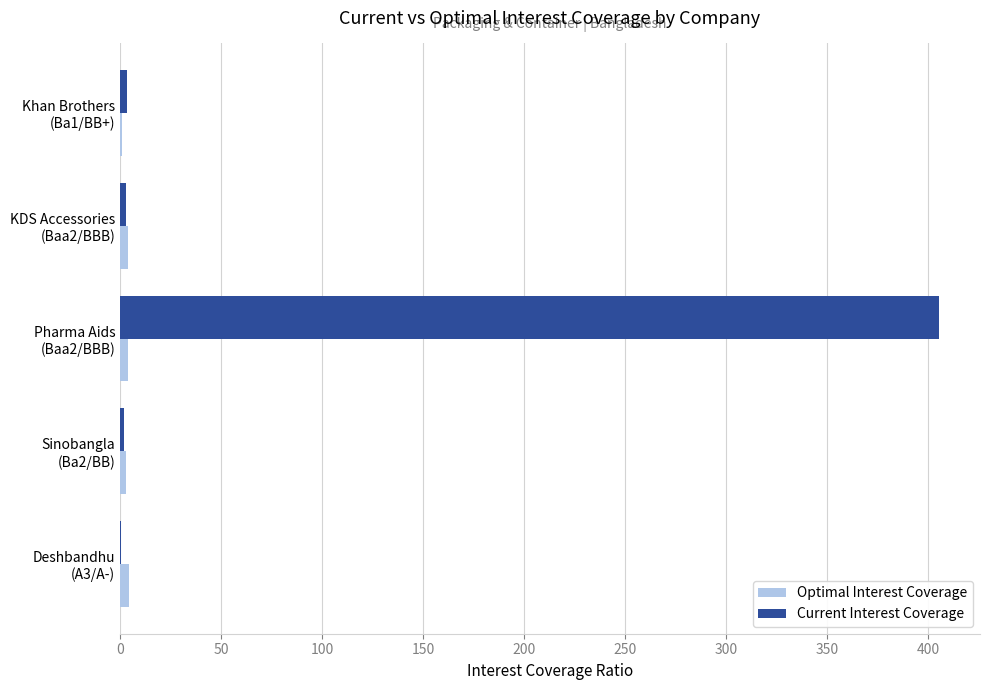

Which series has the largest total across all categories?

Current Interest Coverage